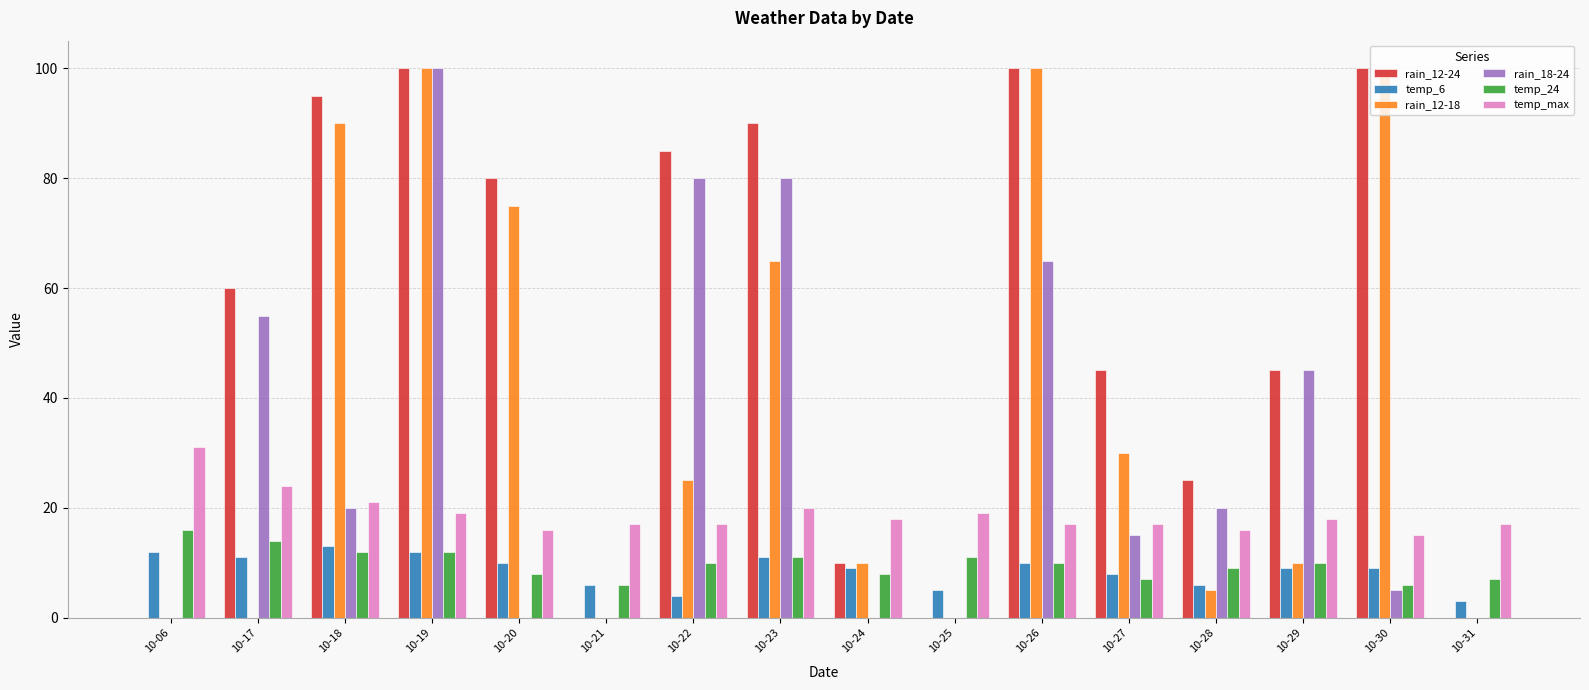

True or false: rain_12-18 has a value of 0 at 10-25.

True